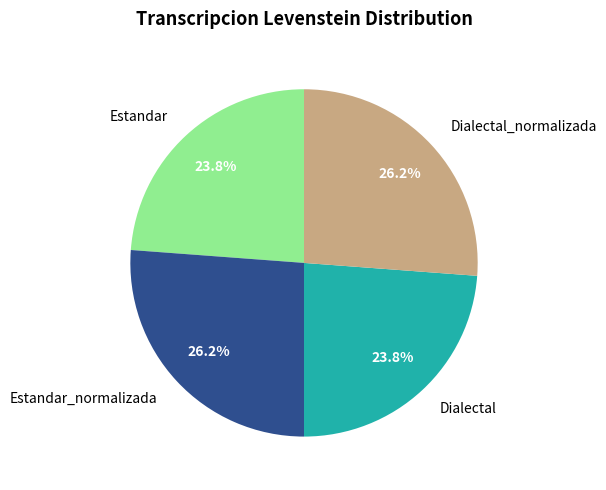

What is the total percentage of Estandar and Dialectal_normalizada?

50.0%